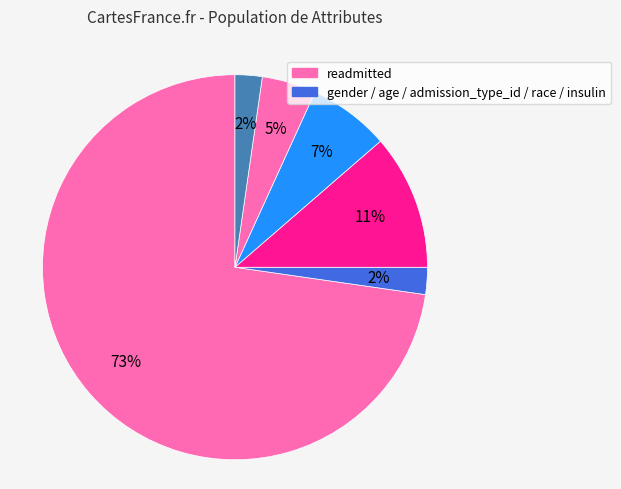

How many segments does this pie chart have?

6